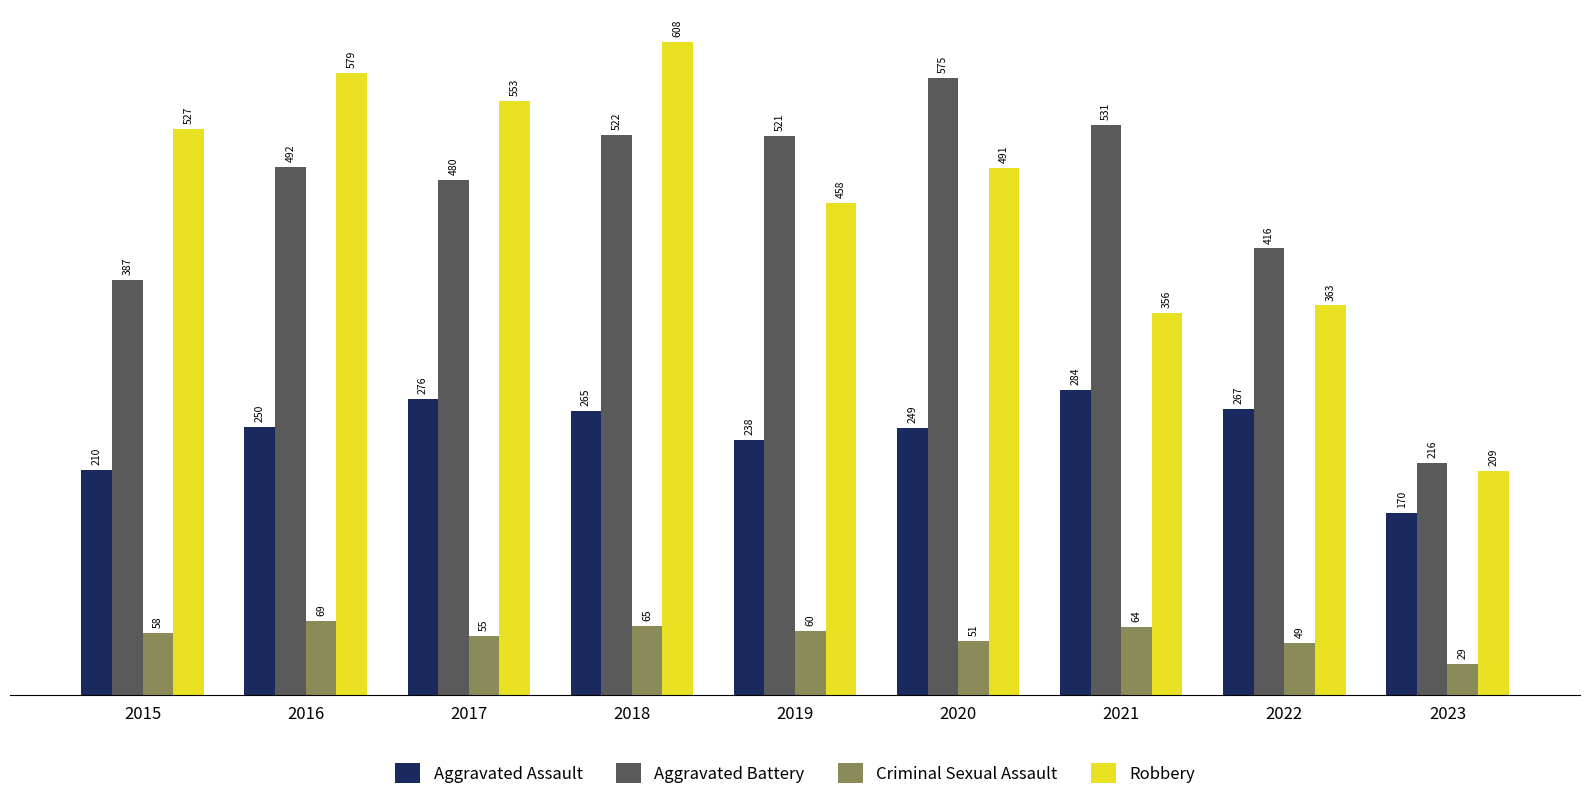

How many distinct data groups are displayed?

4